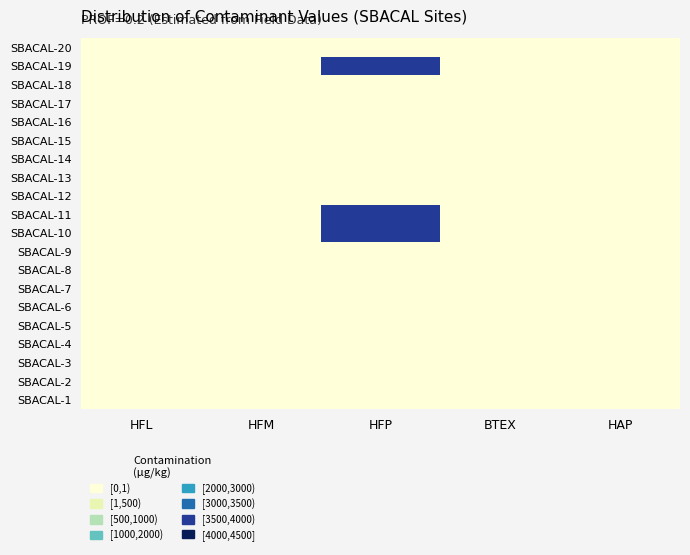

What is the total value across all series at HFP?

11433.4